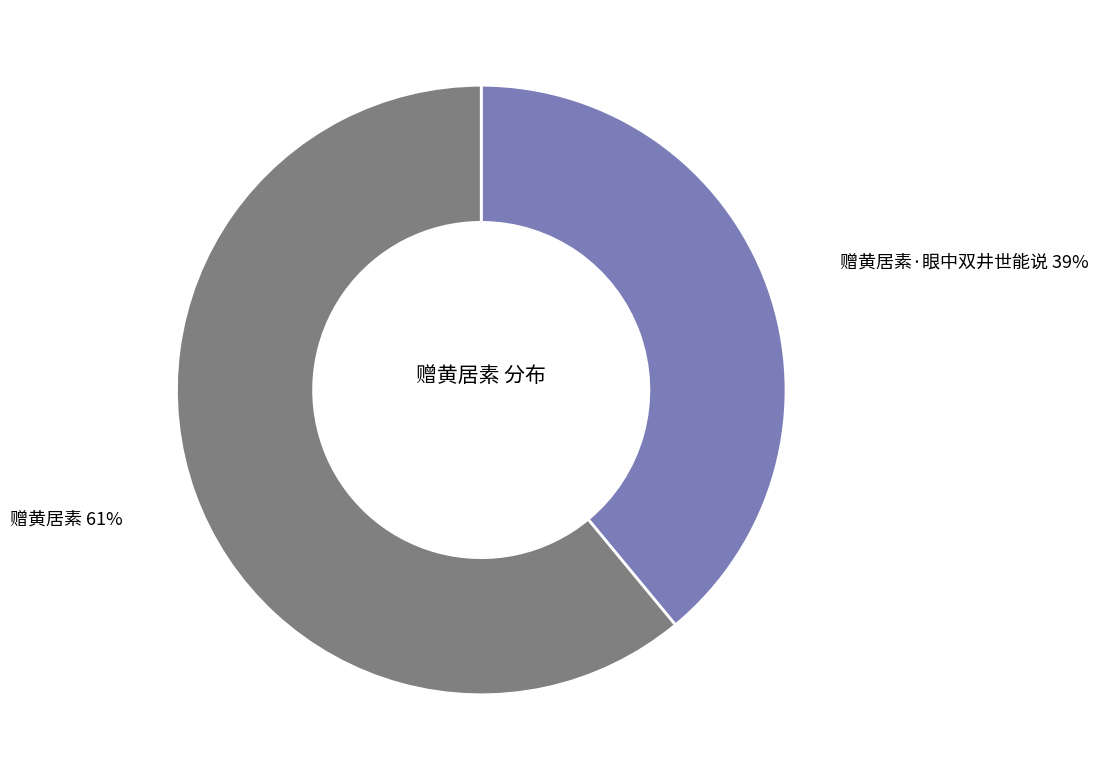

What is the smallest slice in the pie chart?

赠黄居素·眼中双井世能说